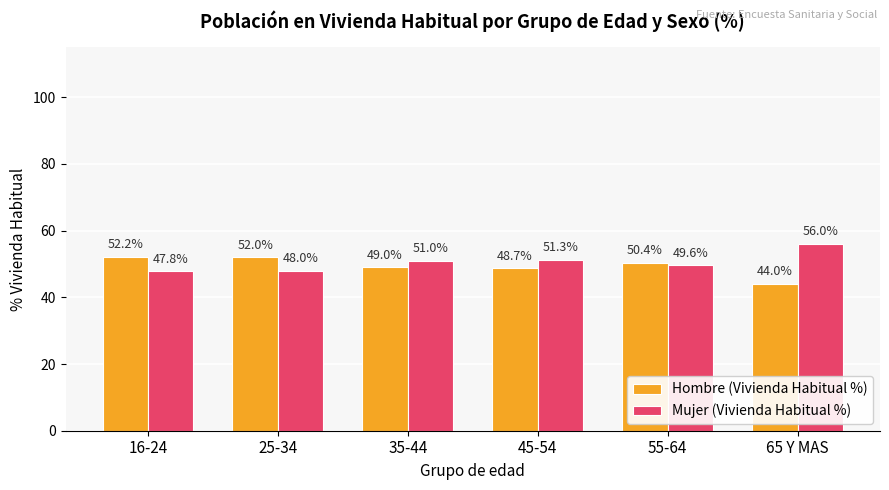

What are all the series names shown in the legend?

Hombre (Vivienda Habitual %), Mujer (Vivienda Habitual %)